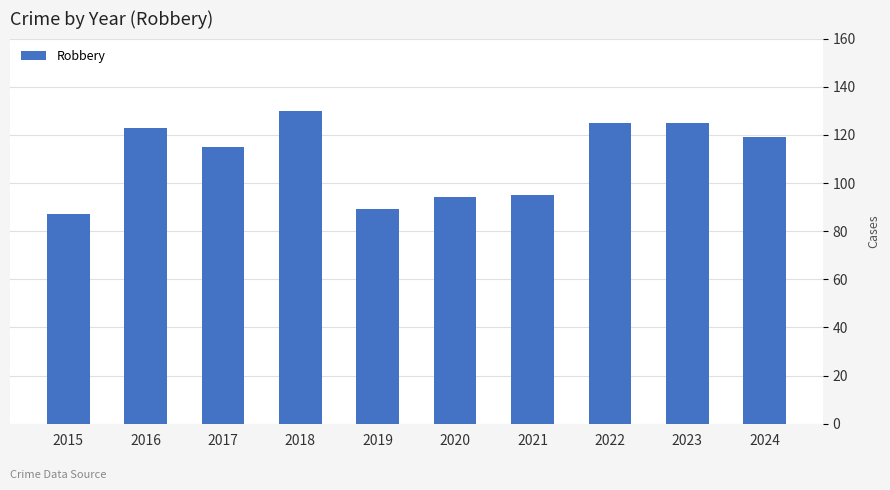

What is the difference between the maximum and minimum values?

43